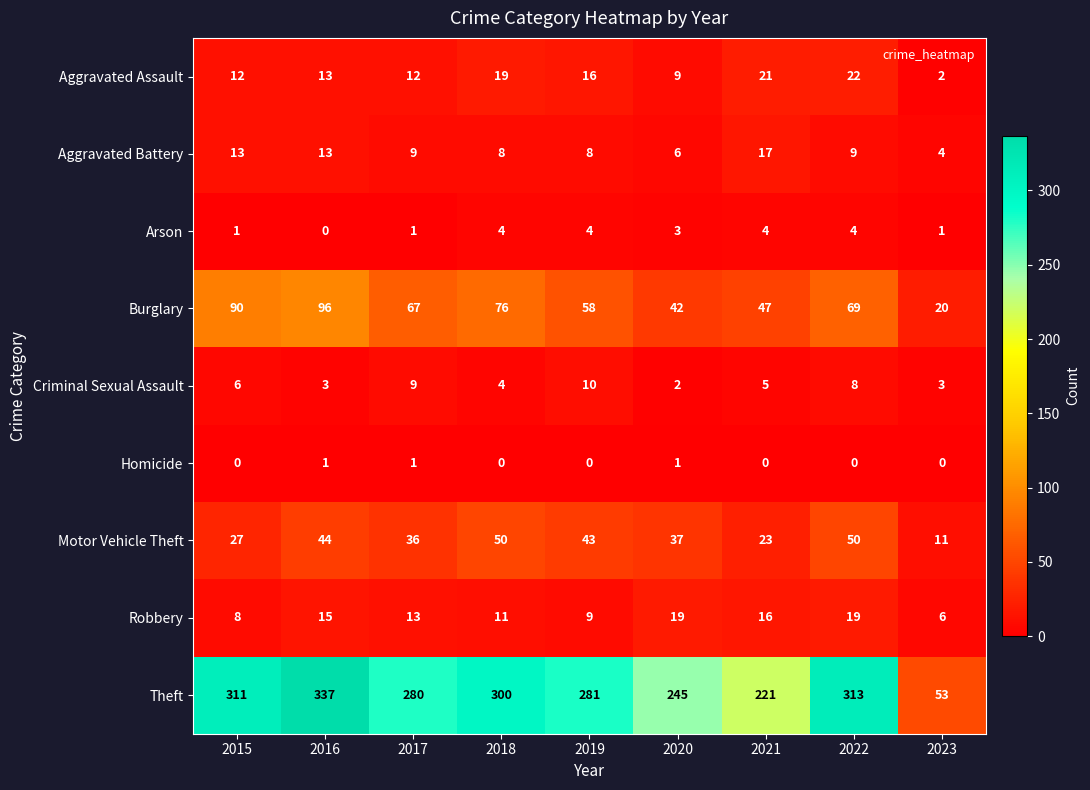

At how many categories does at least one series exceed 75?

8